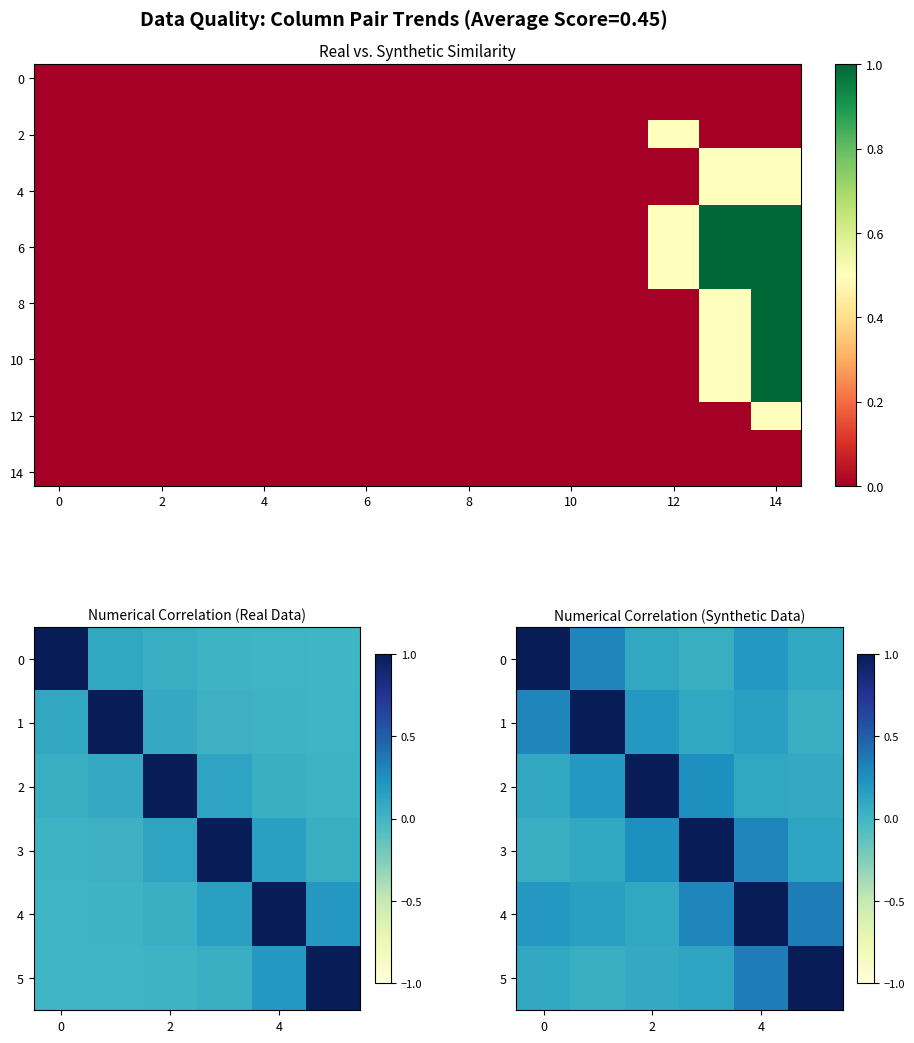

At which category is the sum across all series the highest?

14